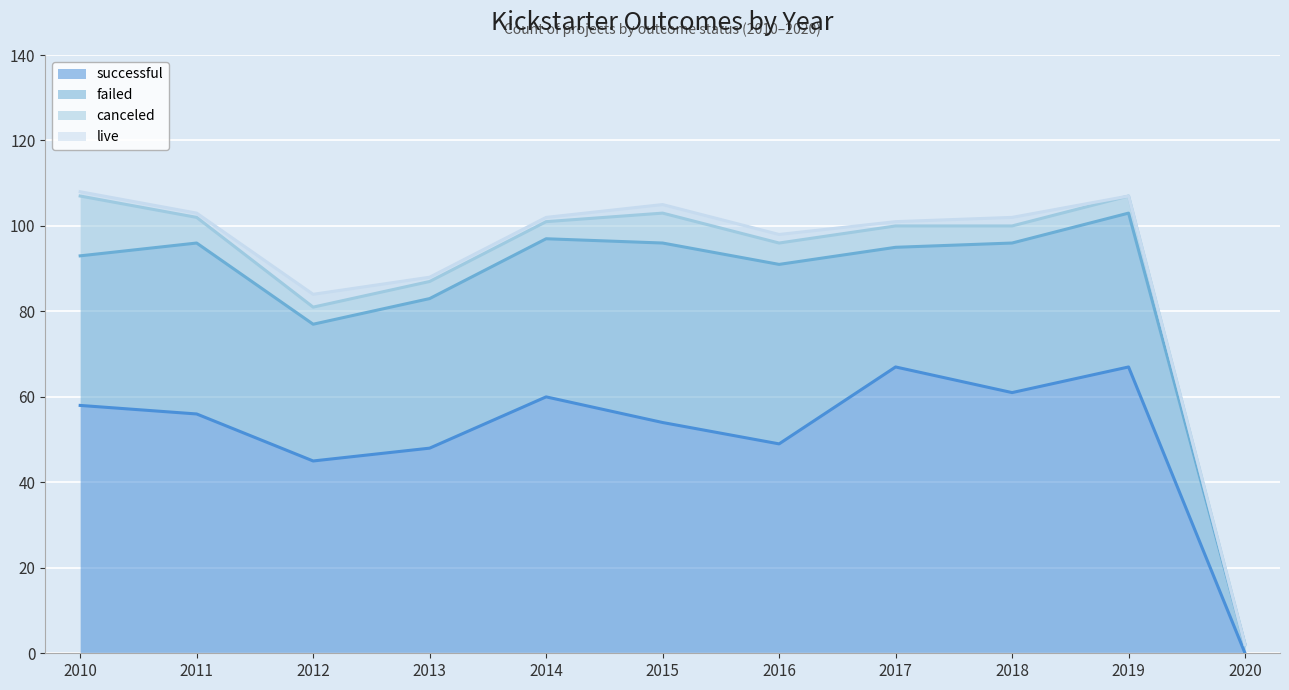

Which series has the widest spread of values?

successful